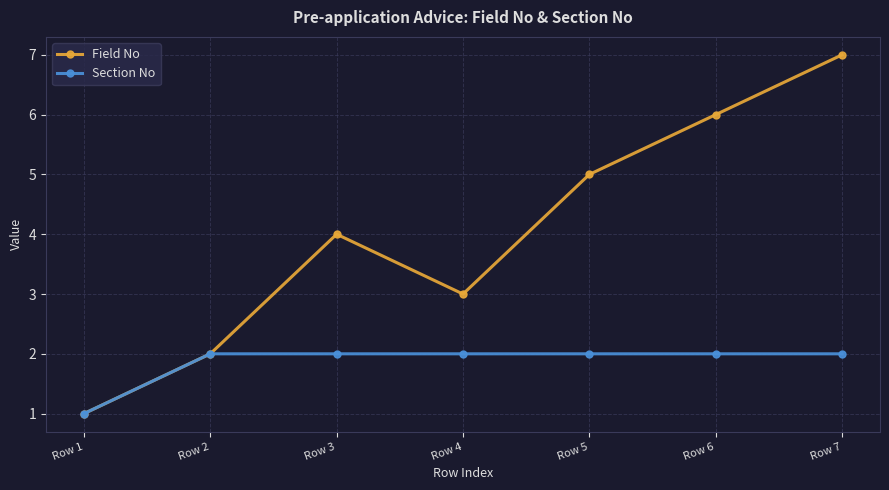

Reading left to right, list all the values displayed in this chart.

Field No: Row 1=1	Row 2=2	Row 3=4	Row 4=3	Row 5=5	Row 6=6	Row 7=7
Section No: Row 1=1	Row 2=2	Row 3=2	Row 4=2	Row 5=2	Row 6=2	Row 7=2